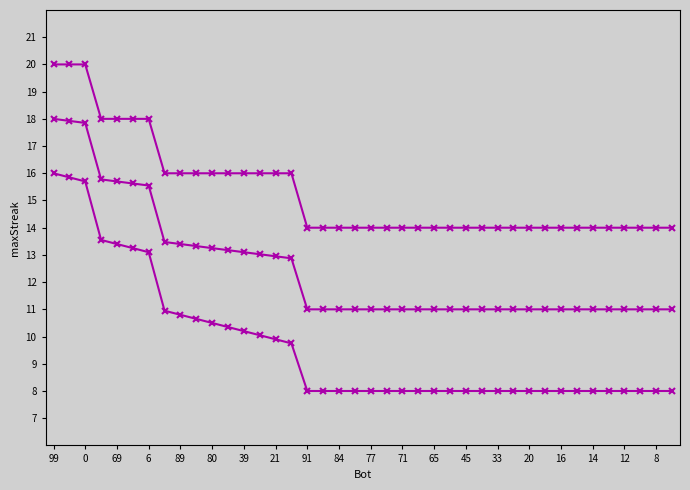

Reading left to right, extract all data points from this chart.

maxStreak: 20.0	20.0	20.0	18.0	18.0	18.0	18.0	16.0	16.0	16.0	16.0	16.0	16.0	16.0	16.0	16.0	14.0	14.0	14.0	14.0	14.0	14.0	14.0	14.0	14.0	14.0	14.0	14.0	14.0	14.0	14.0	14.0	14.0	14.0	14.0	14.0	14.0	14.0	14.0	14.0
minStreak (trend): 16.0	15.8	15.7	13.6	13.4	13.2	13.1	10.9	10.8	10.7	10.5	10.3	10.2	10.1	9.9	9.8	8.0	8.0	8.0	8.0	8.0	8.0	8.0	8.0	8.0	8.0	8.0	8.0	8.0	8.0	8.0	8.0	8.0	8.0	8.0	8.0	8.0	8.0	8.0	8.0
midStreak (trend): 18.0	17.9	17.9	15.8	15.7	15.6	15.6	13.5	13.4	13.3	13.2	13.2	13.1	13.0	12.9	12.9	11.0	11.0	11.0	11.0	11.0	11.0	11.0	11.0	11.0	11.0	11.0	11.0	11.0	11.0	11.0	11.0	11.0	11.0	11.0	11.0	11.0	11.0	11.0	11.0